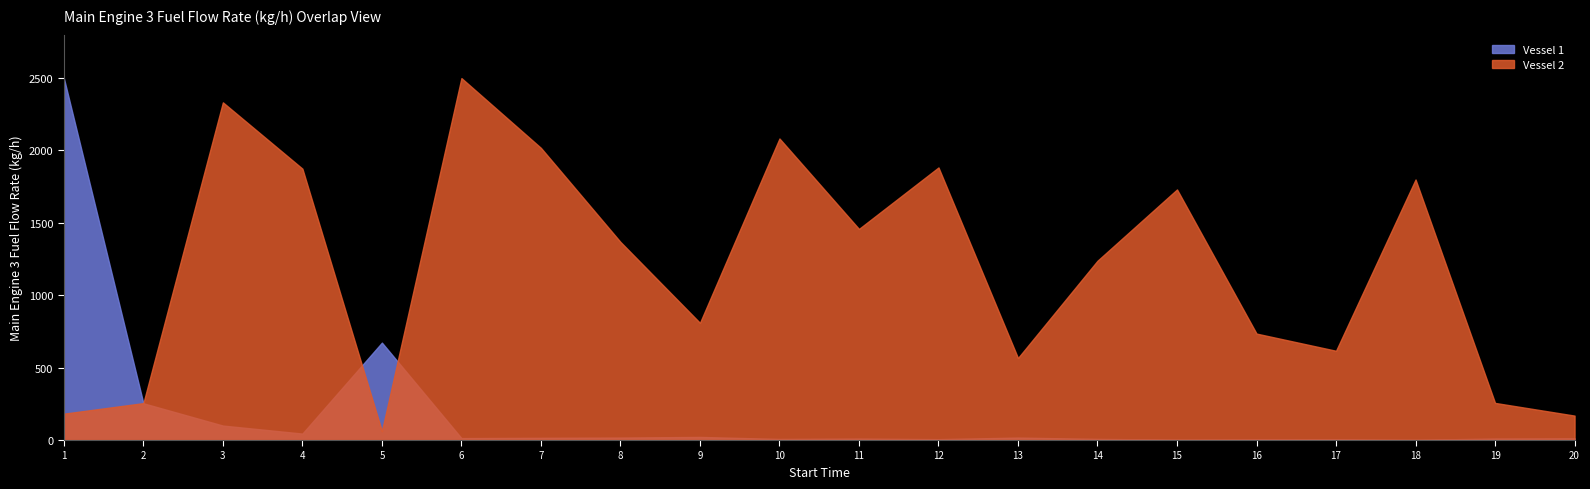

Which series has the largest total across all categories?

Vessel 2